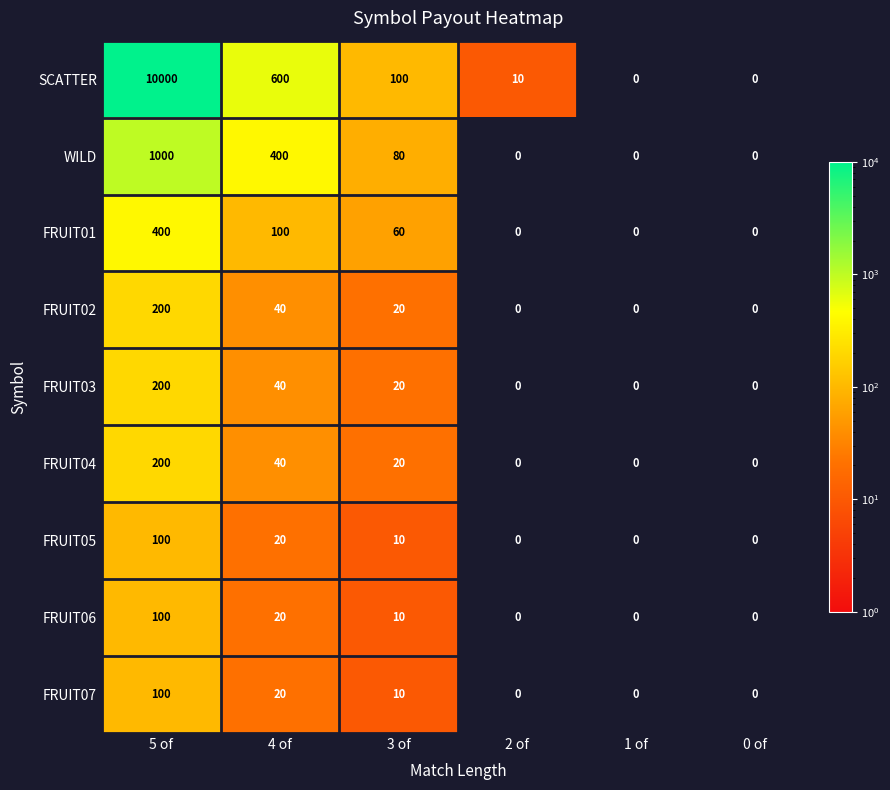

What is the total value across all series at 3 of?

330